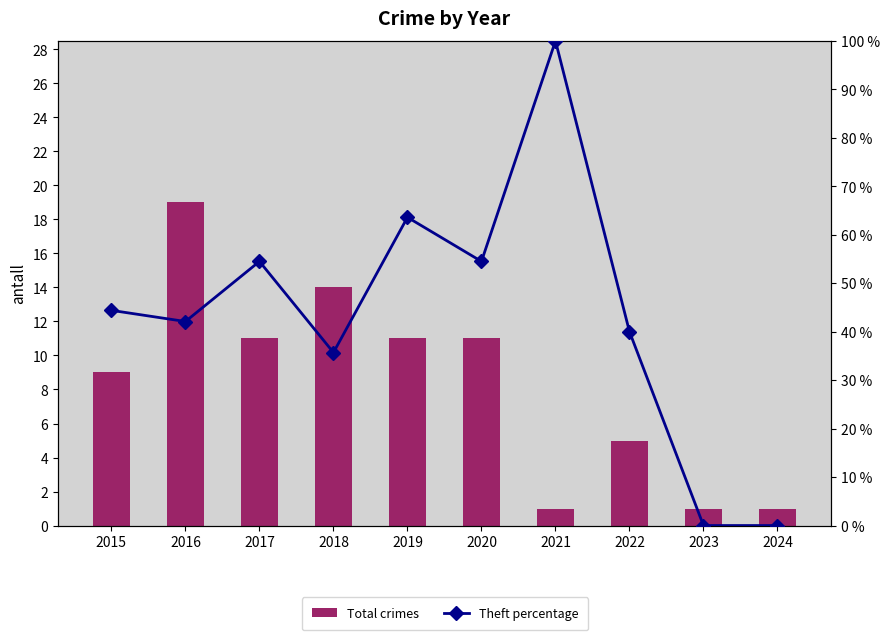

Which series has the widest spread of values?

Theft percentage